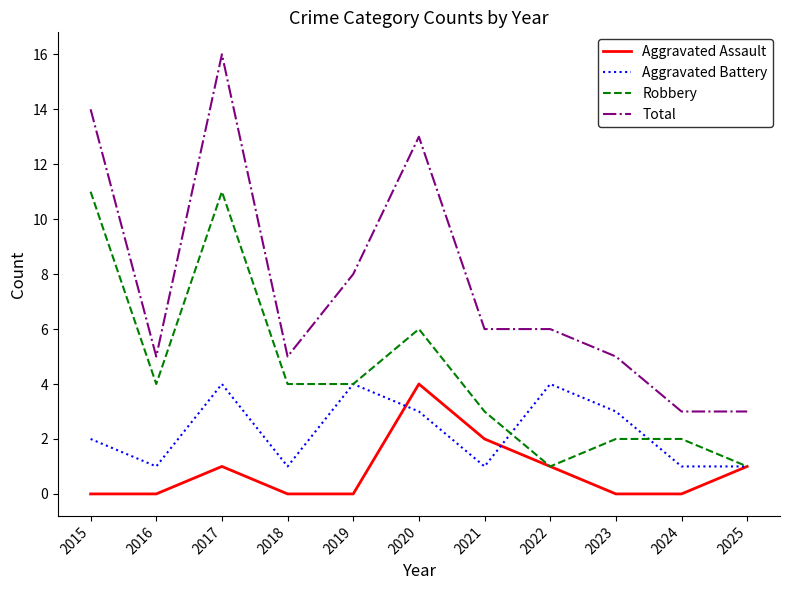

At 2024, list the series in order from largest to smallest.

Total, Robbery, Aggravated Battery, Aggravated Assault